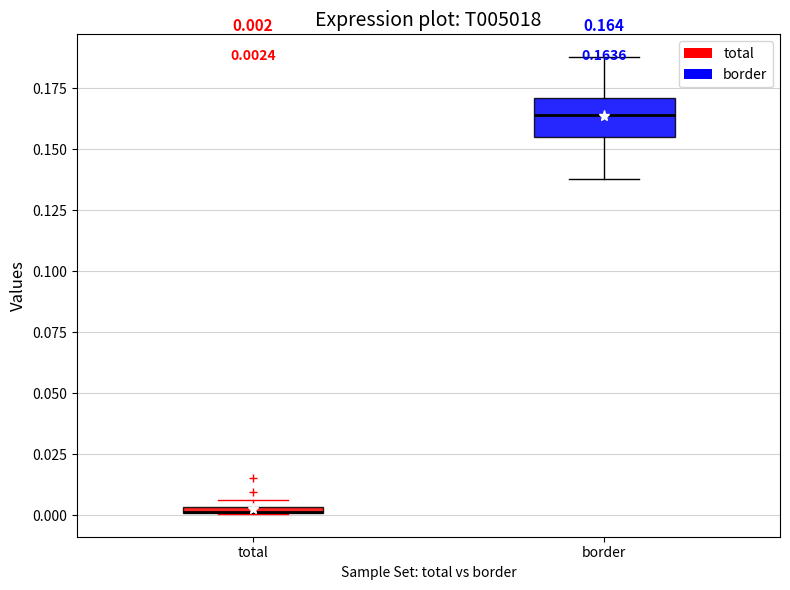

Comparing the boxes themselves (not the whiskers), which one is the tallest?

border